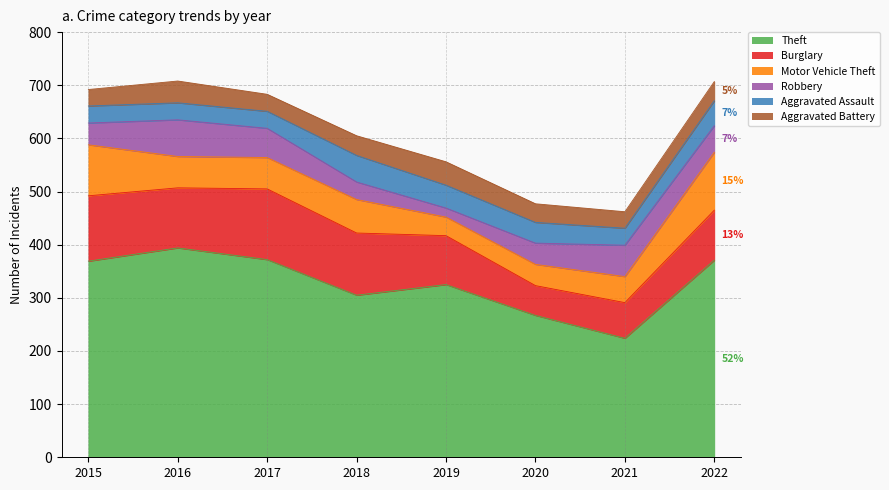

At 2018, list the series in order from largest to smallest.

Theft, Burglary, Motor Vehicle Theft, Aggravated Assault, Aggravated Battery, Robbery